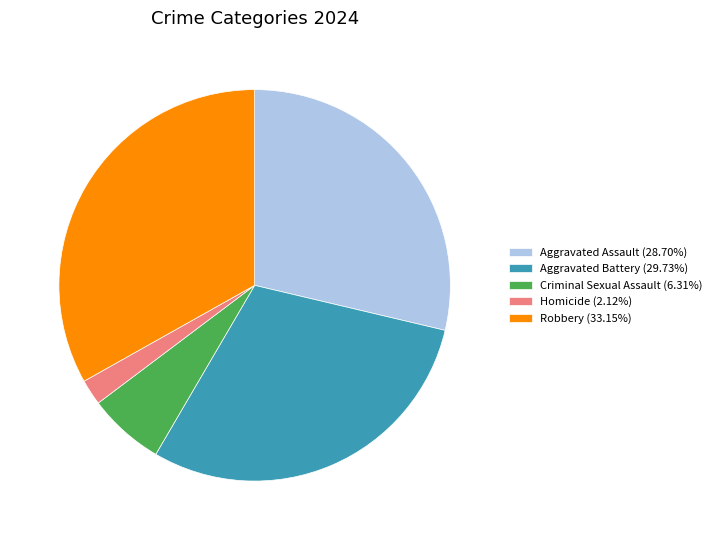

Do Robbery (33.15%) and Homicide (2.12%) together represent more than half of the pie?

No